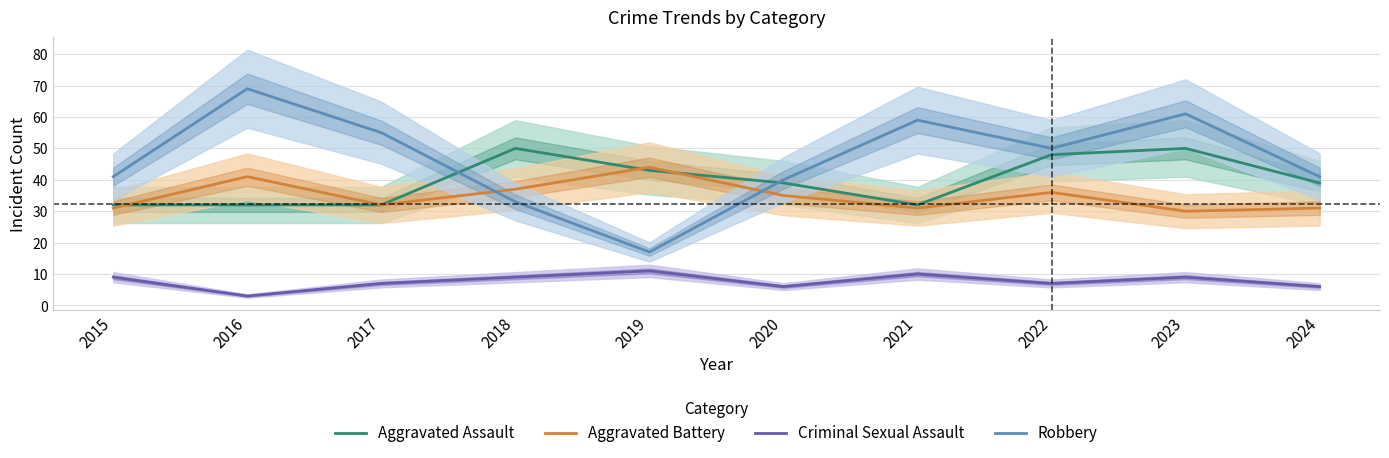

Which series has the widest spread of values?

Robbery